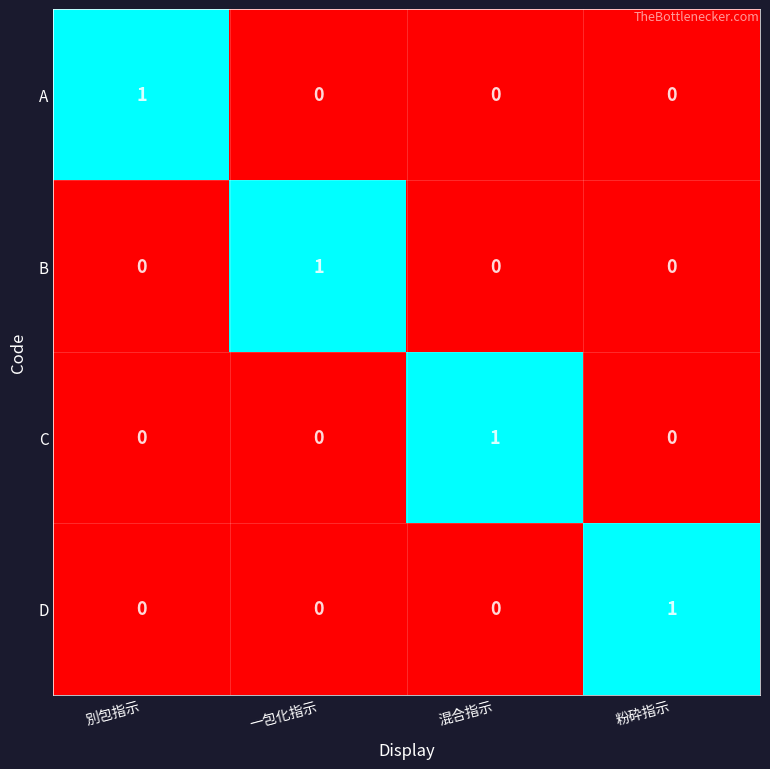

Which category has the highest value in the B series?

一包化指示